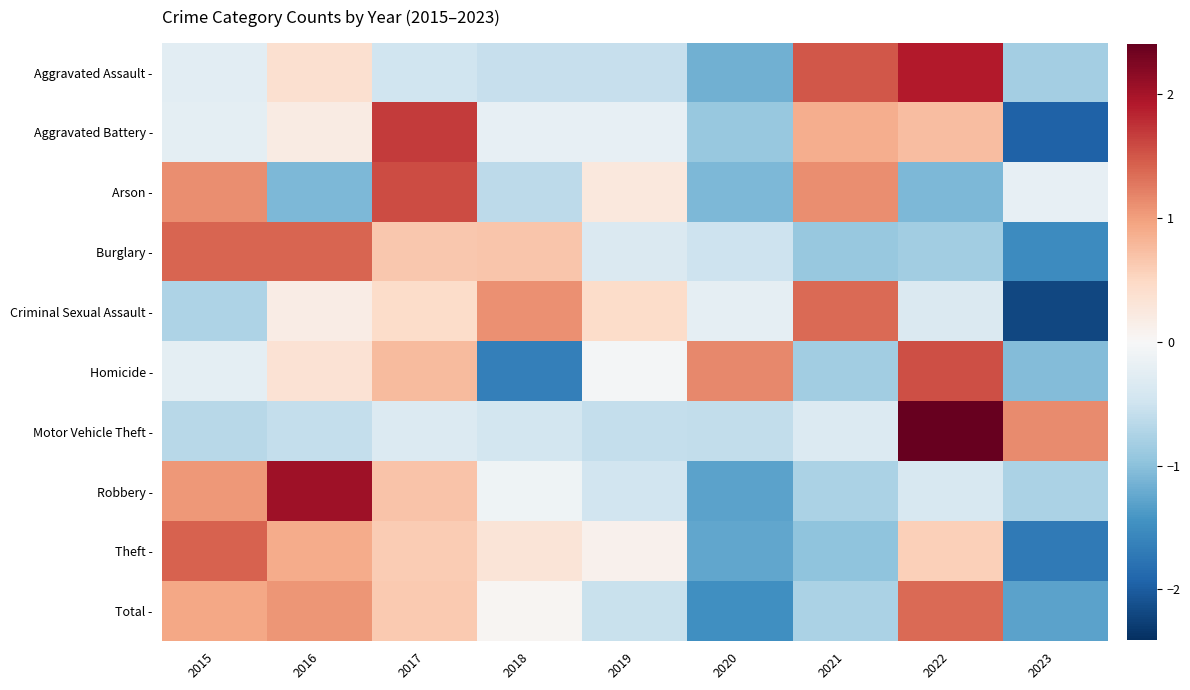

Which has a higher value, 2017 or 2023?

2017